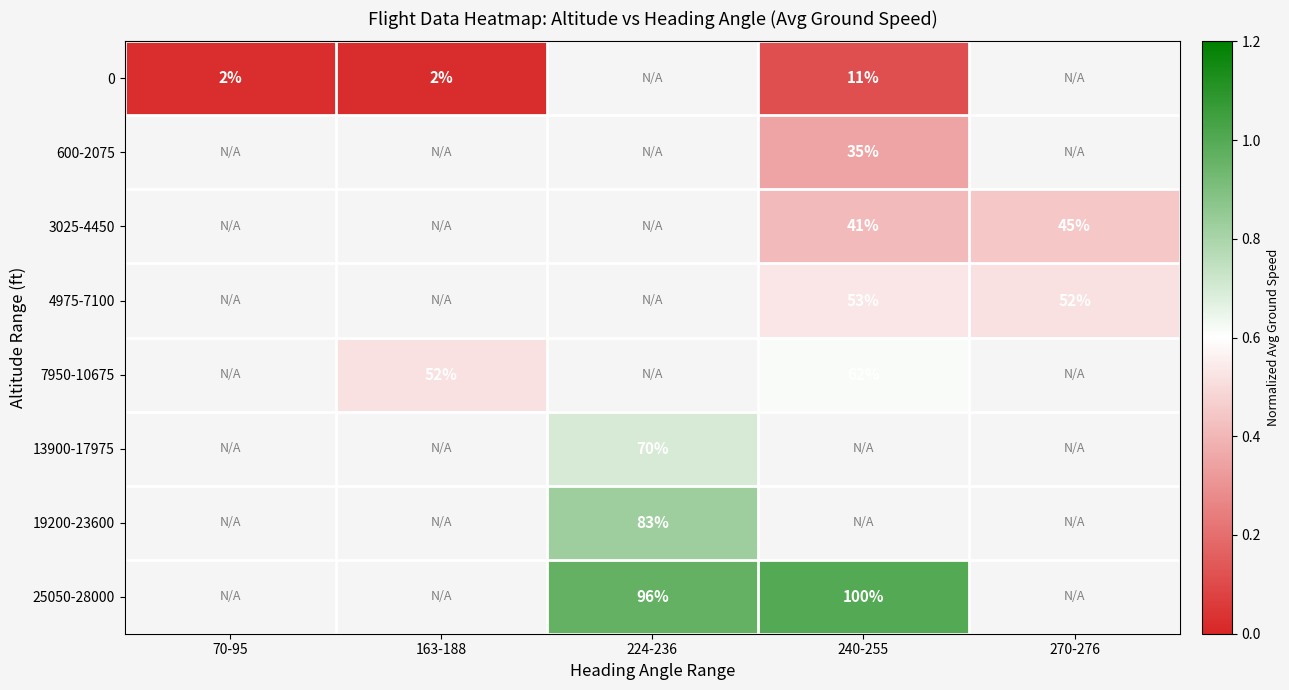

Is the value of 3025-4450 at 270-276 greater than the value of 7950-10675 at 163-188?

No